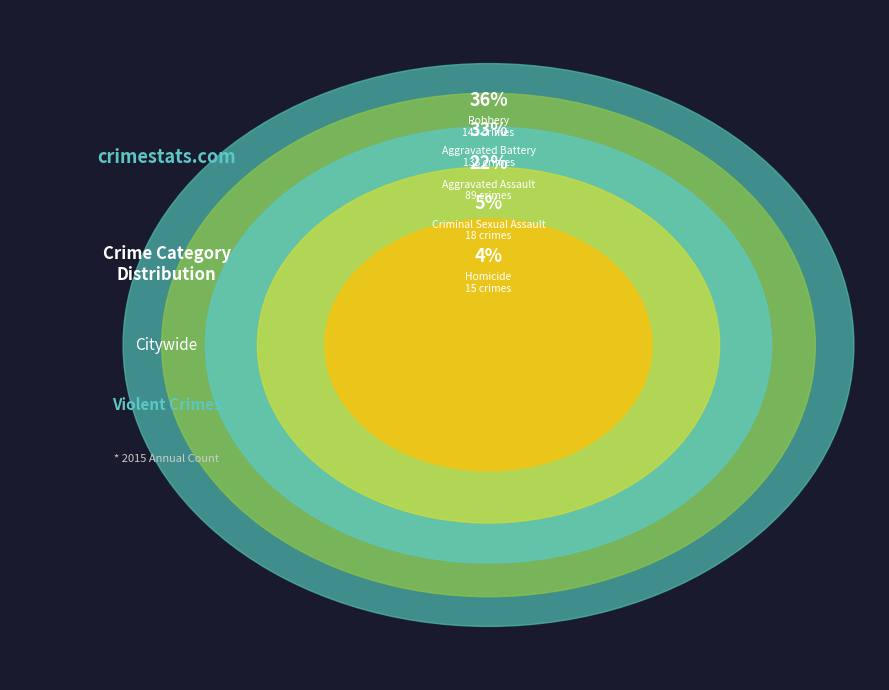

What is the ratio of the value at Criminal Sexual Assault to the value at Robbery?

0.1